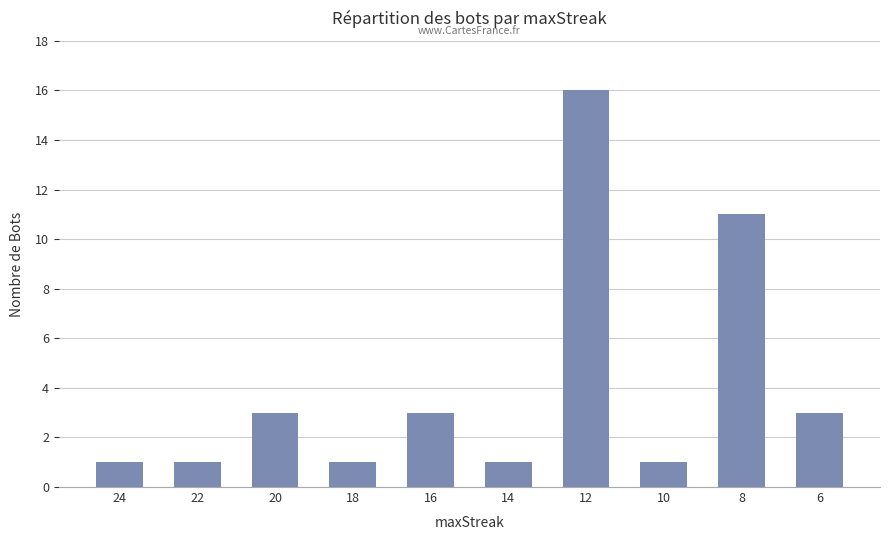

The value at 22 is 1. True or false?

True